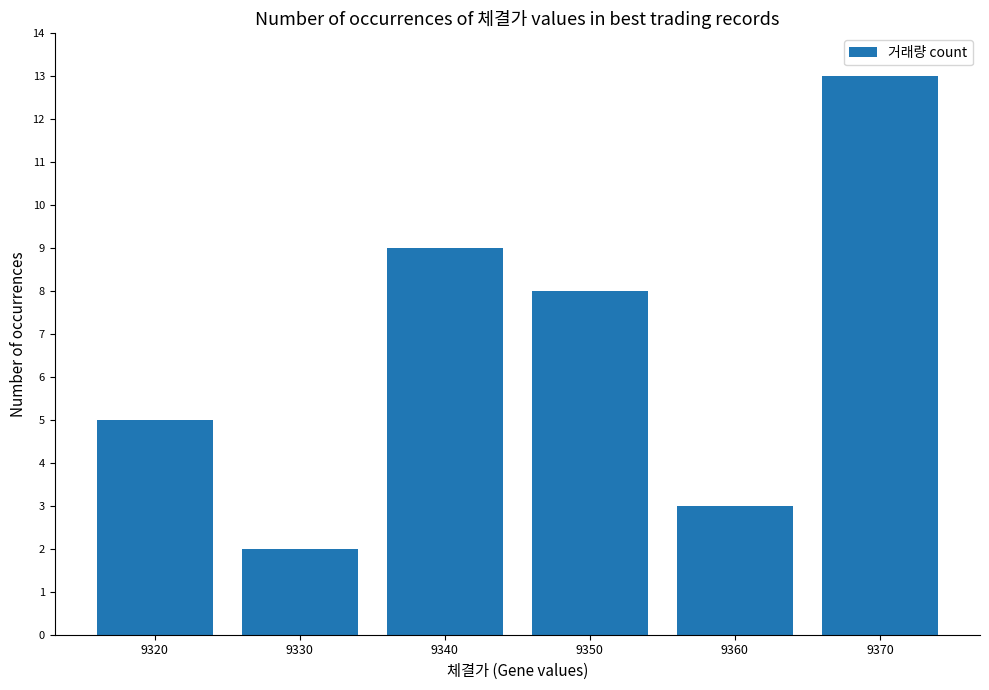

Which label corresponds to the smallest value in the chart?

9330